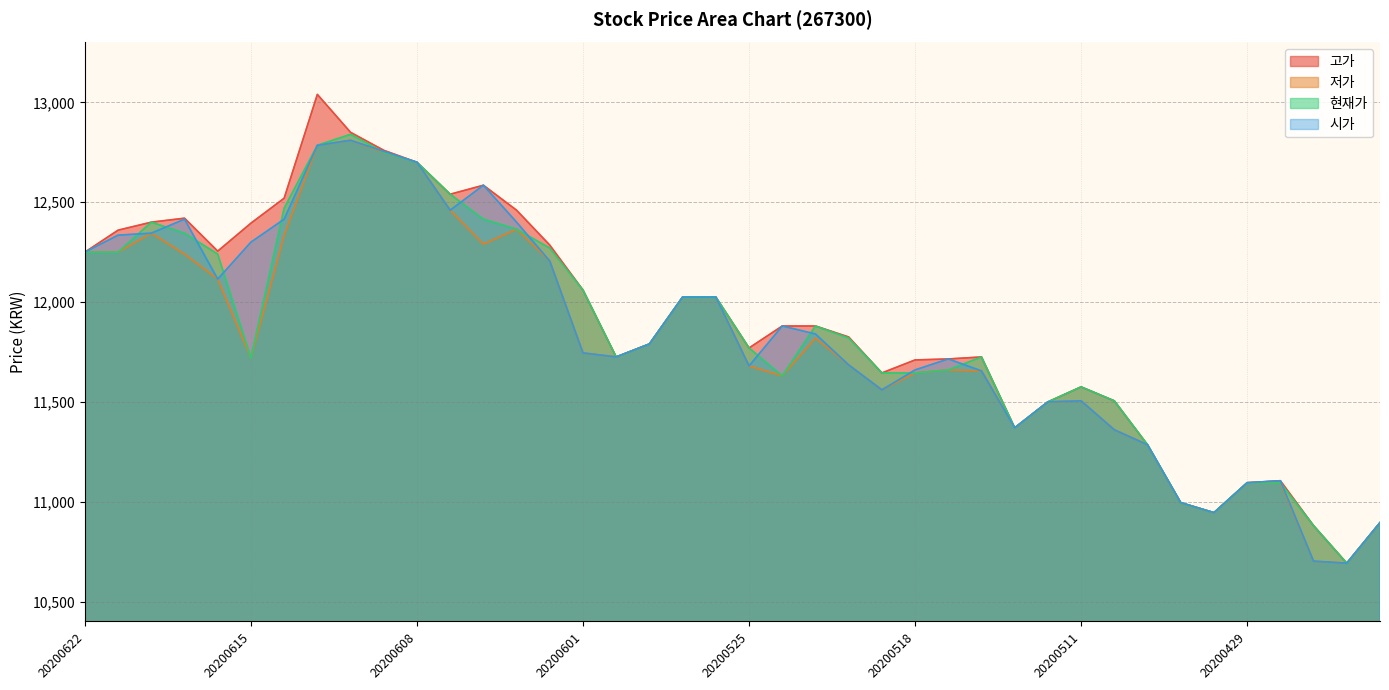

What is the value of the 저가 point at the 16th from the left?

11745